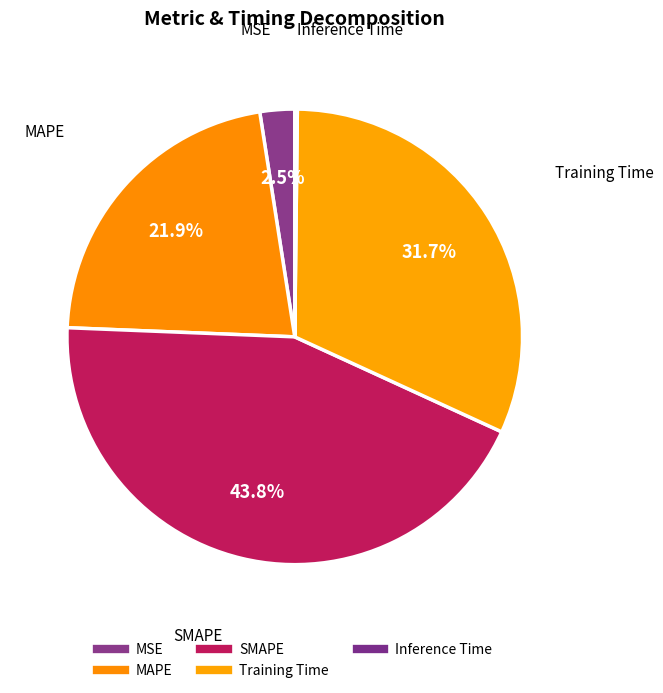

Which category has the biggest portion of the pie?

SMAPE